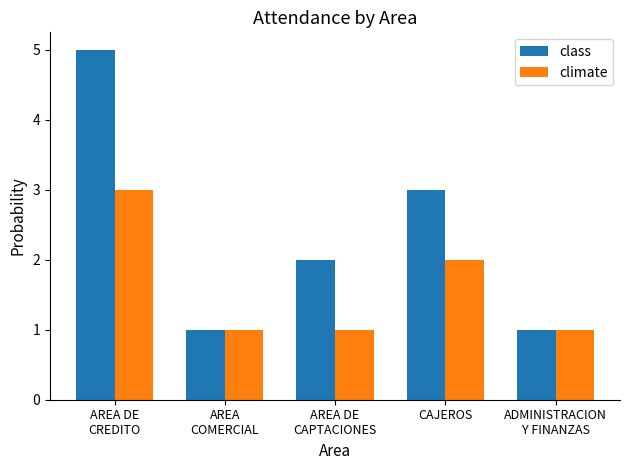

The climate series shows 2 at CAJEROS. True or false?

True